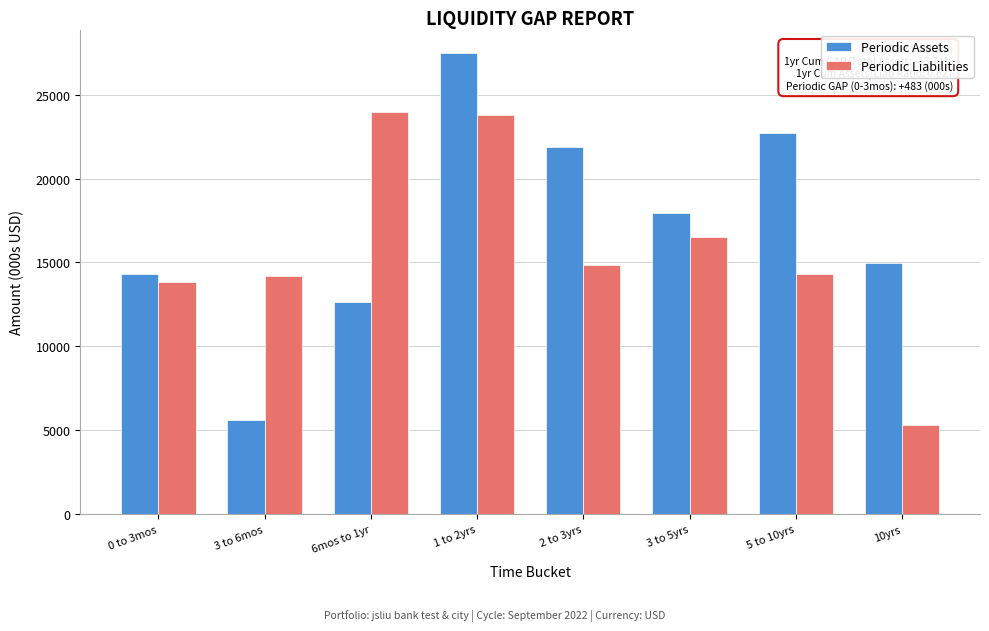

Rank the series by their maximum value, from lowest to highest.

Periodic Liabilities, Periodic Assets